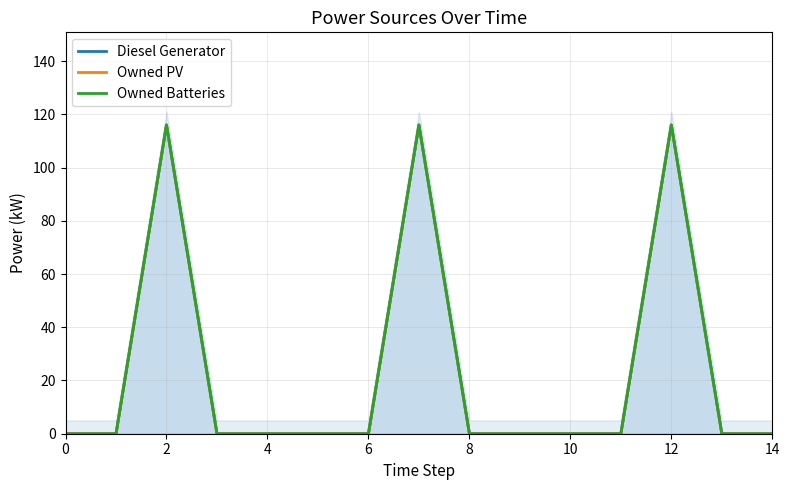

Between 0 and 12, which series saw the biggest shift?

Diesel Generator